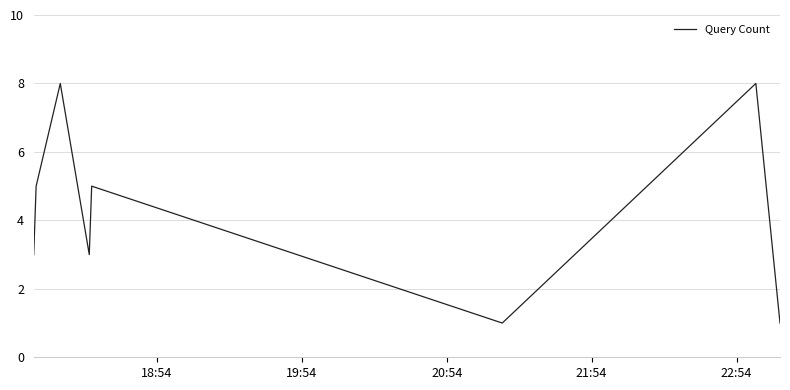

How many interior local peaks (higher than both neighbors) does the data have?

3